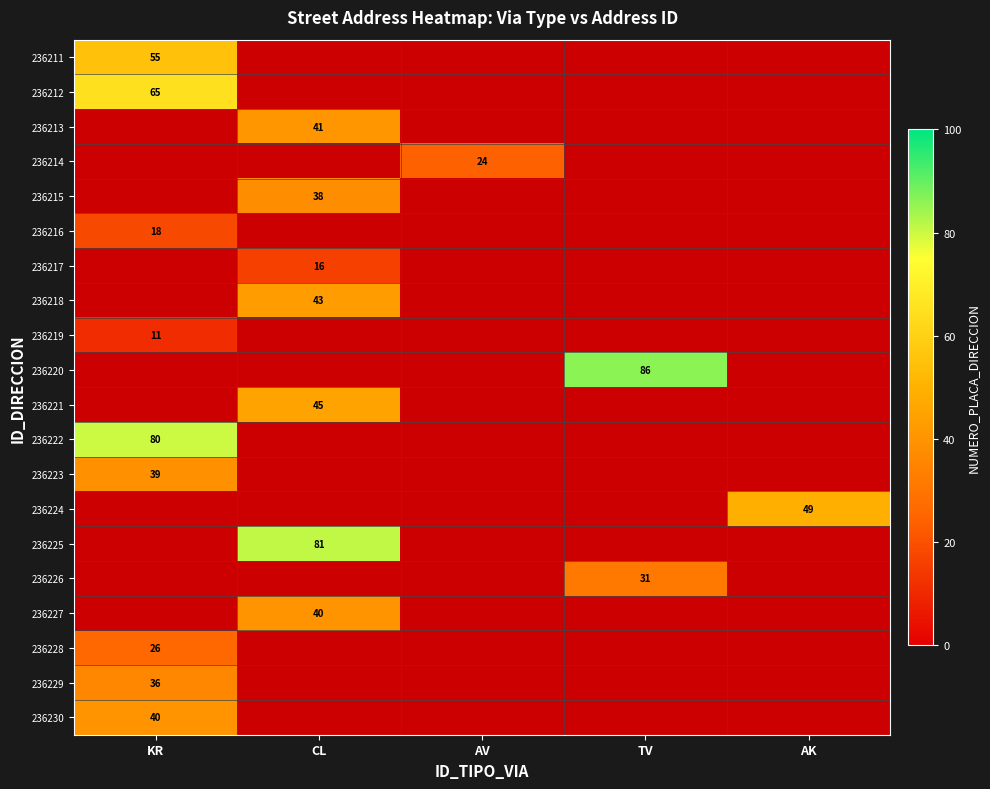

The value of 236218 at CL is 43. True or false?

True